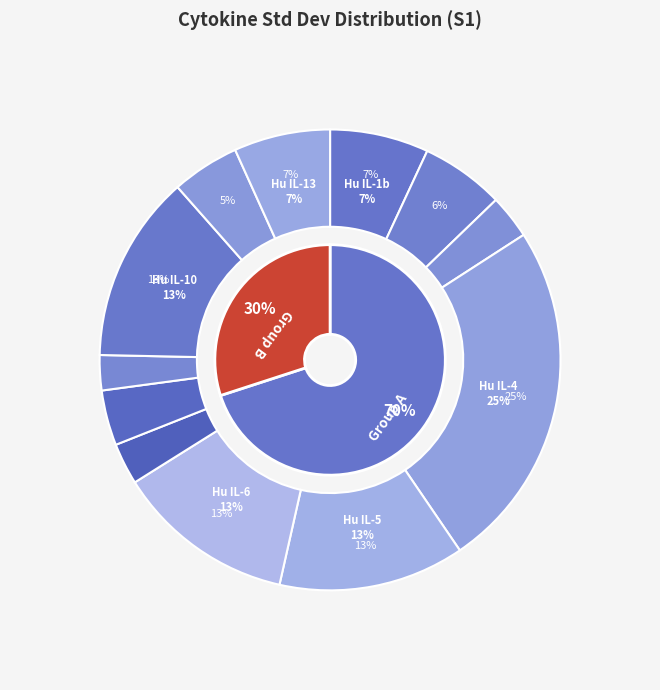

Which has a higher value, Hu IL-1ra or Hu IL-8?

Hu IL-1ra